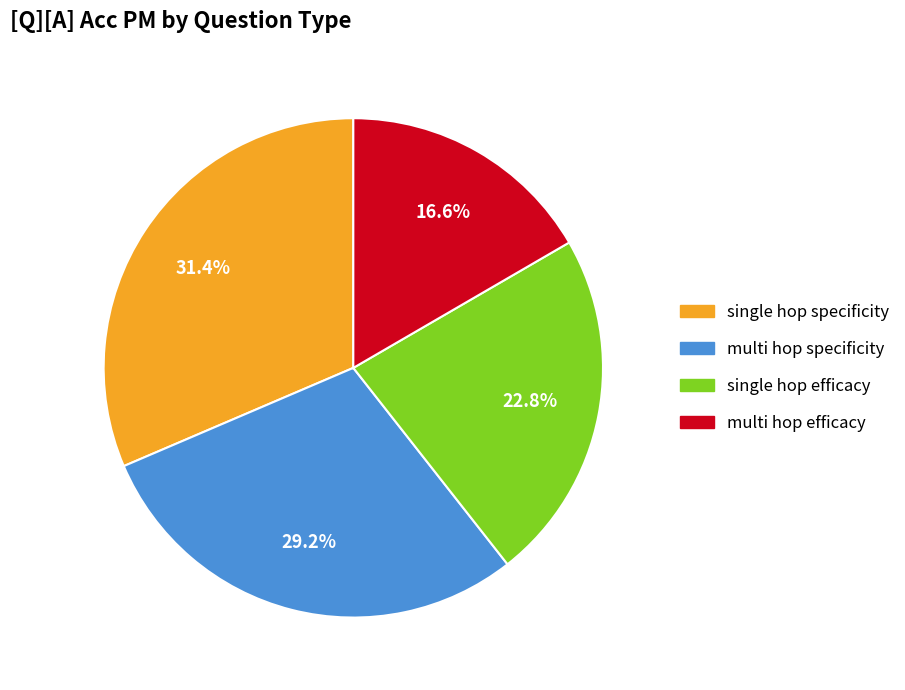

Does any single category account for the majority?

No